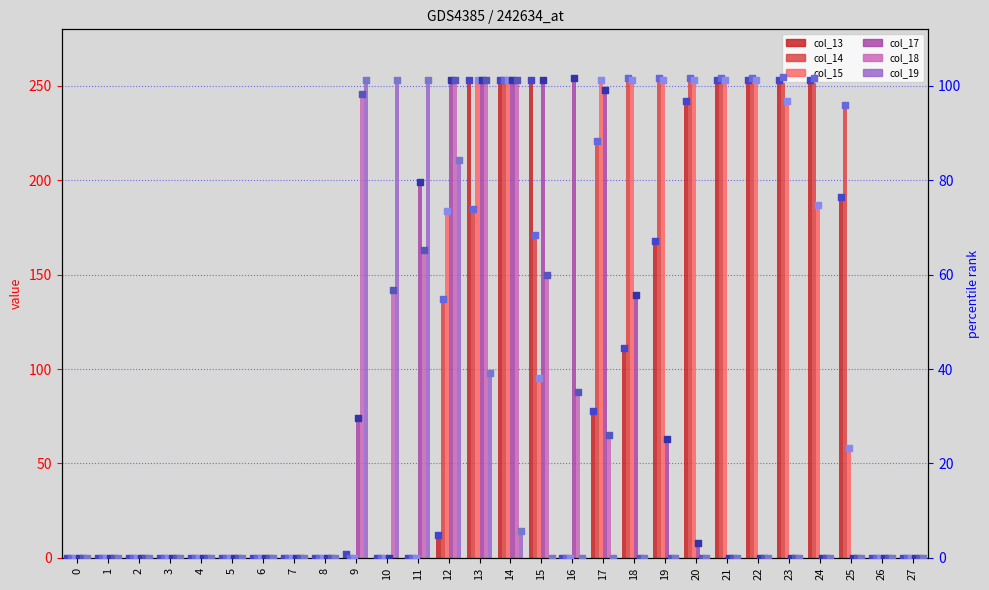

Which series has the largest total across all categories?

col_14